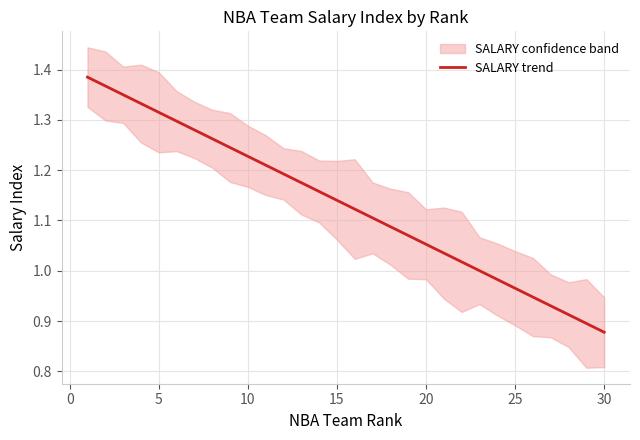

How many series are shown in this chart?

1